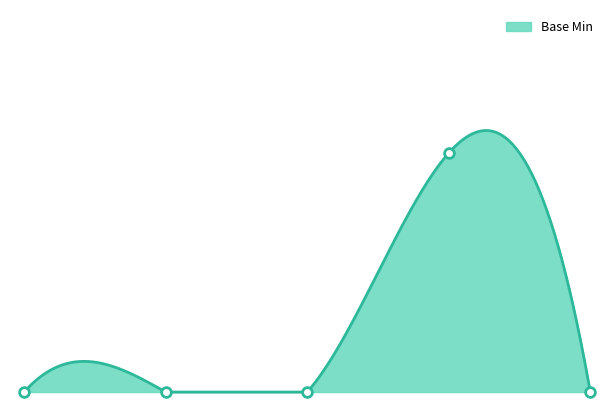

What is the label of the 2nd point from the right?

3.0